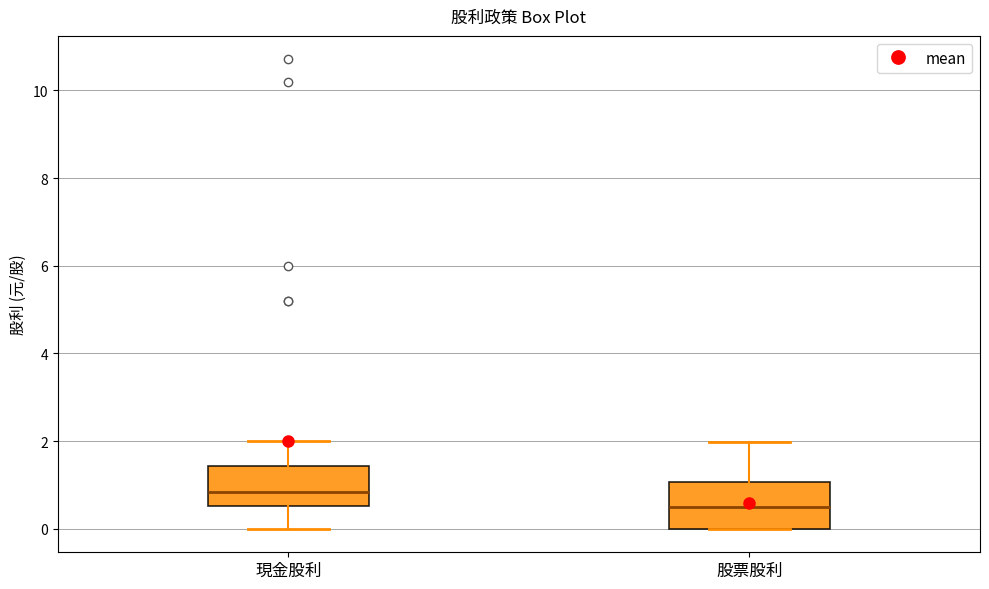

Where is the upper edge of the box for 股票股利 on the y-axis? The values are not printed on the chart, so give them approximately, as read against the axis.

1.0